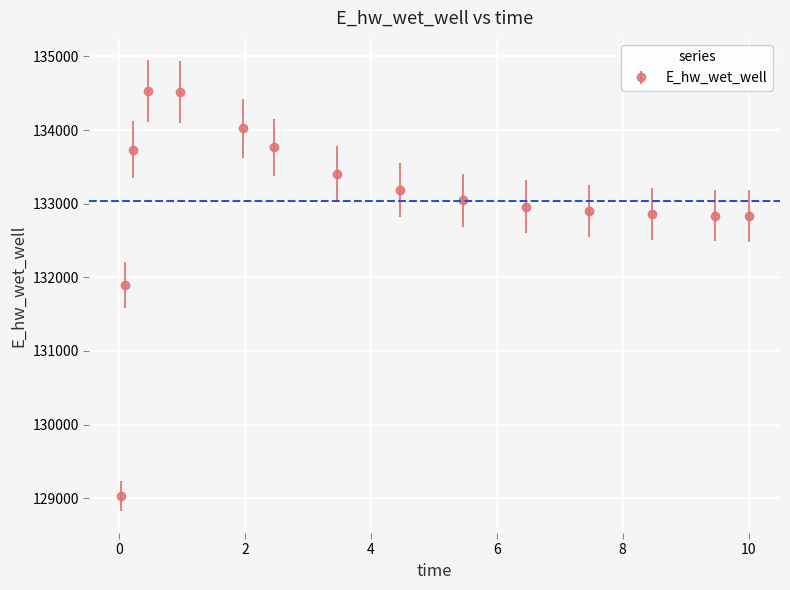

What is the average value?

133035.4